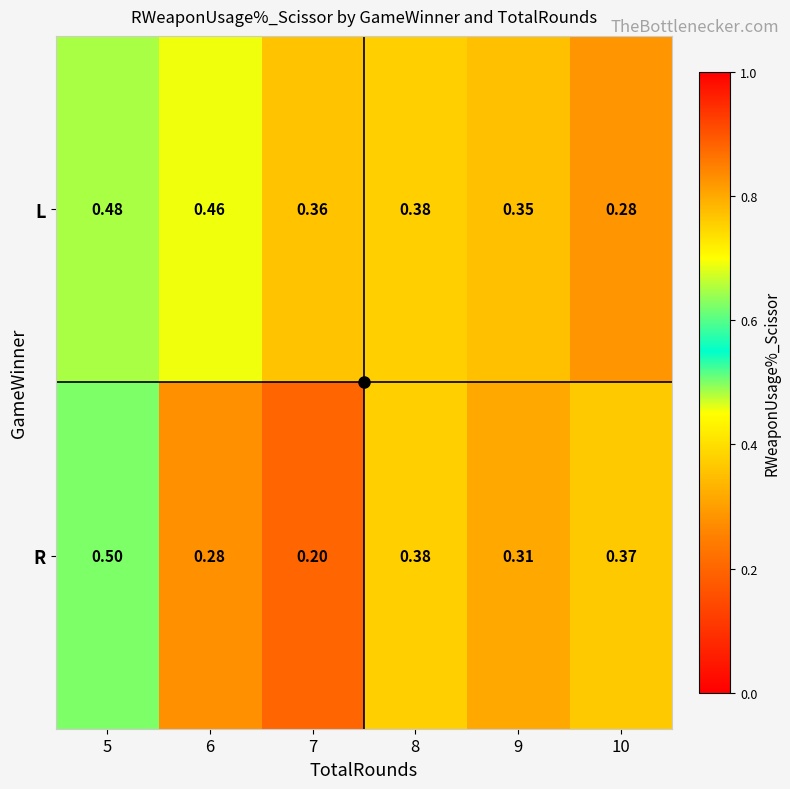

Is the value of R at 5 greater than the value of L at 8?

Yes